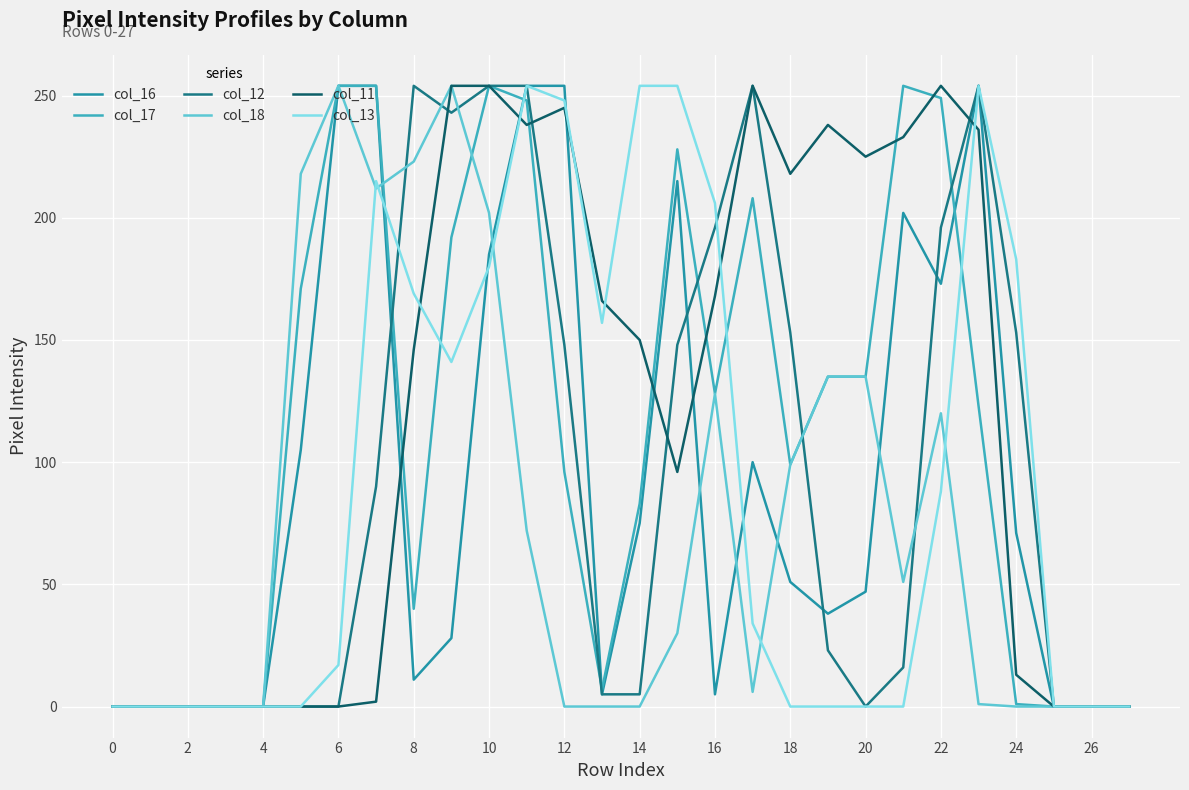

Which series has the widest spread of values?

col_16